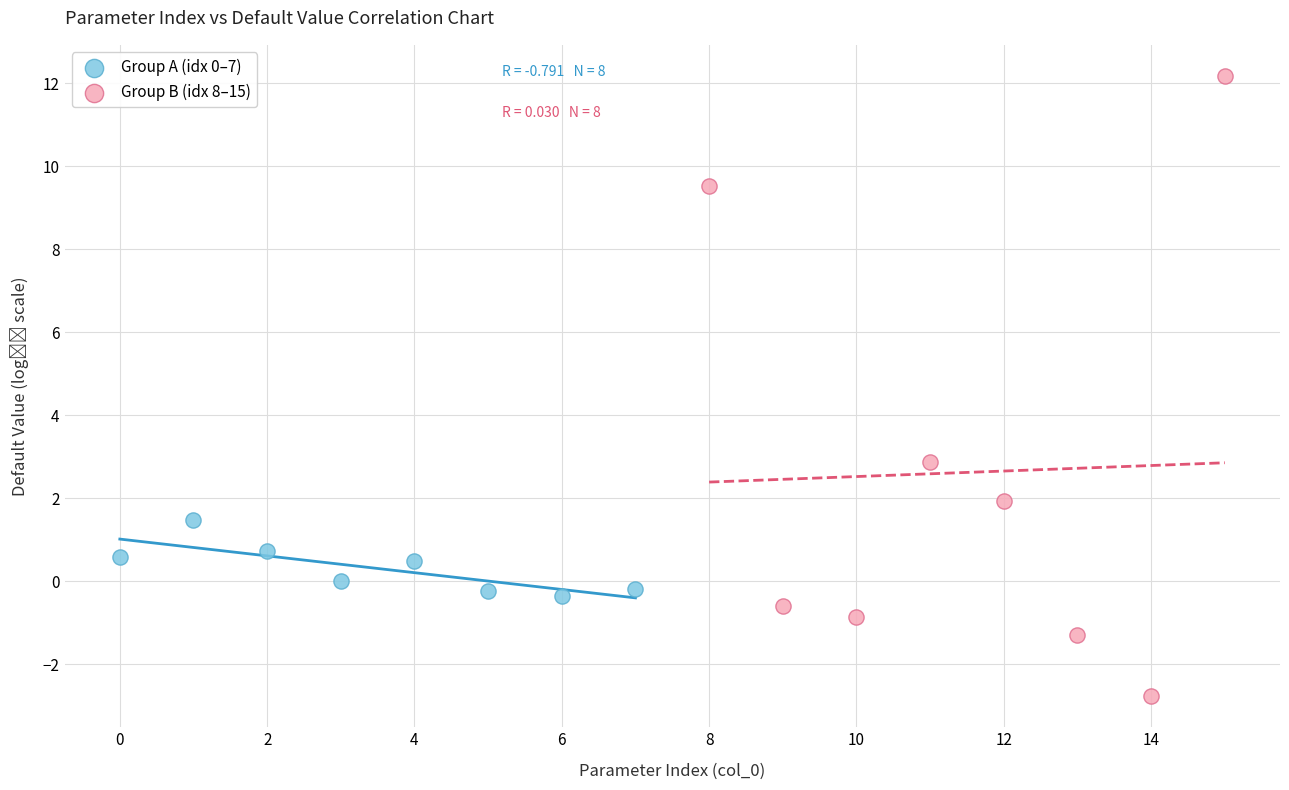

Which series has the widest spread of Y values?

Group B (idx 8–15)